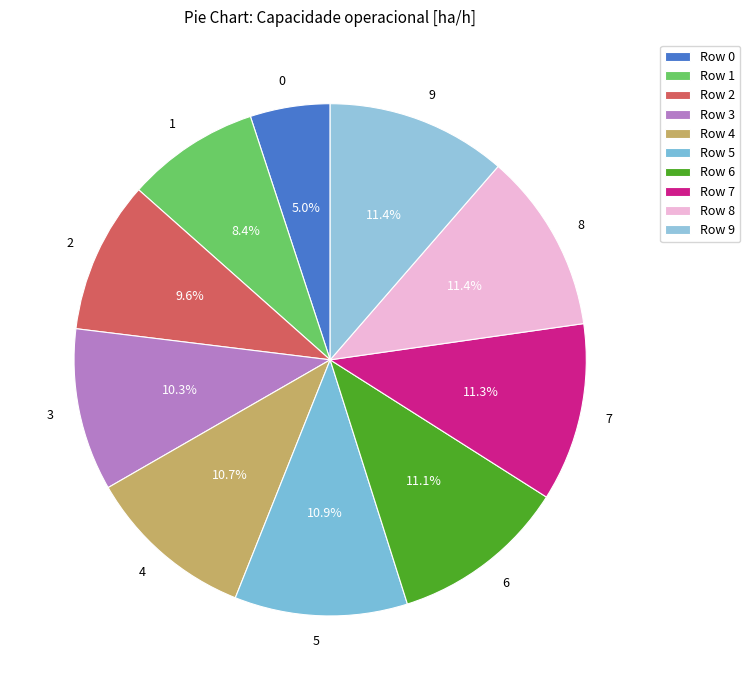

Between 3 and 5, which is larger?

5